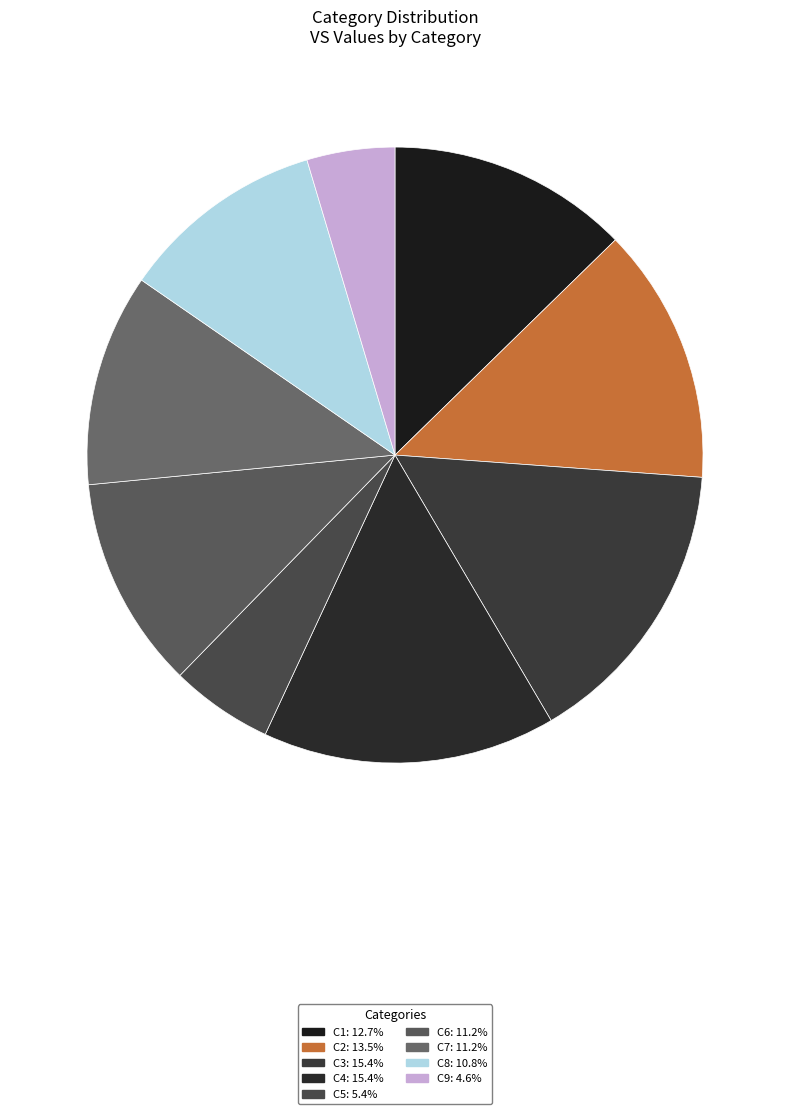

To the nearest percent, what is the average slice percentage?

11%